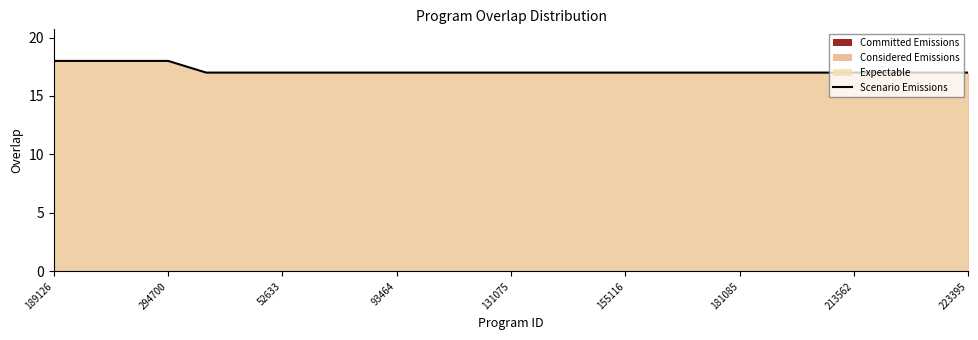

Is it true that the value at 294700 is 18?

True